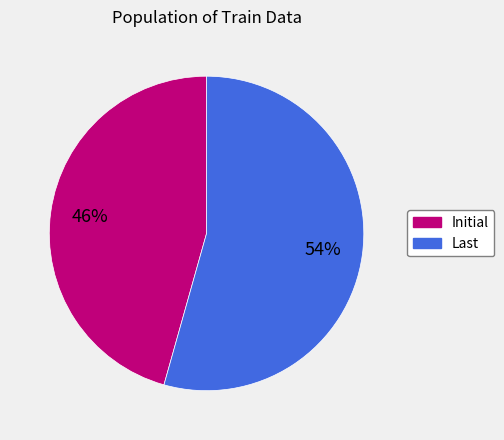

Rank the categories by value from highest to lowest.

Last, Initial